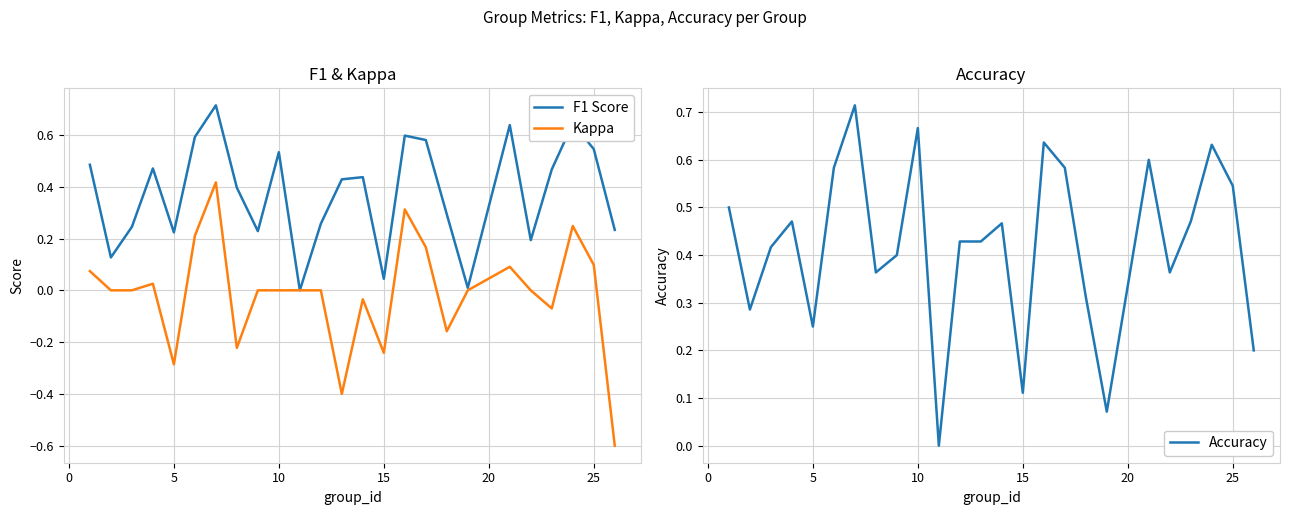

How many data points in Kappa are less than 0?

8